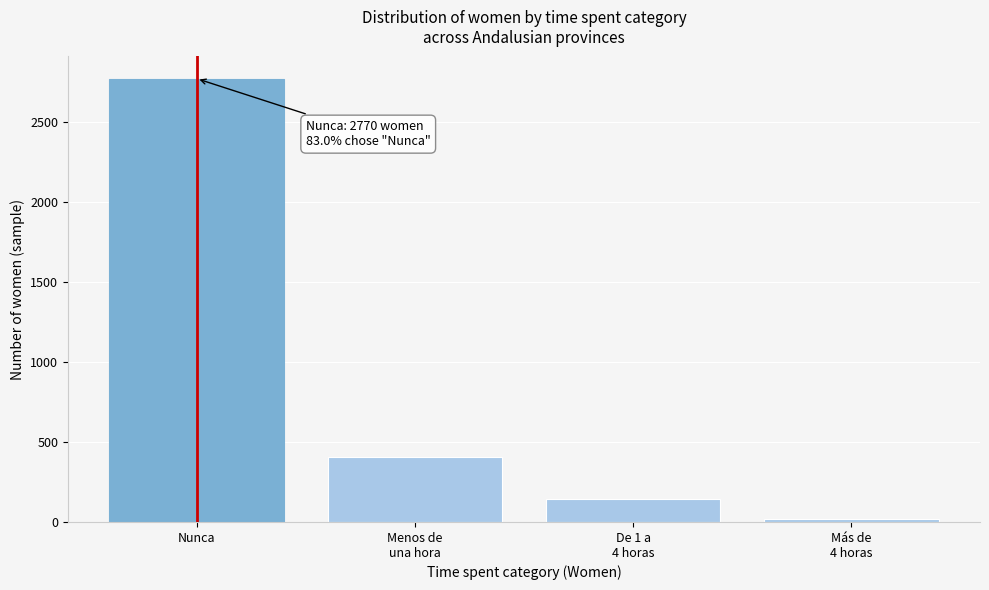

Reading left to right, transcribe all the data shown in this chart.

2770	407	142	20